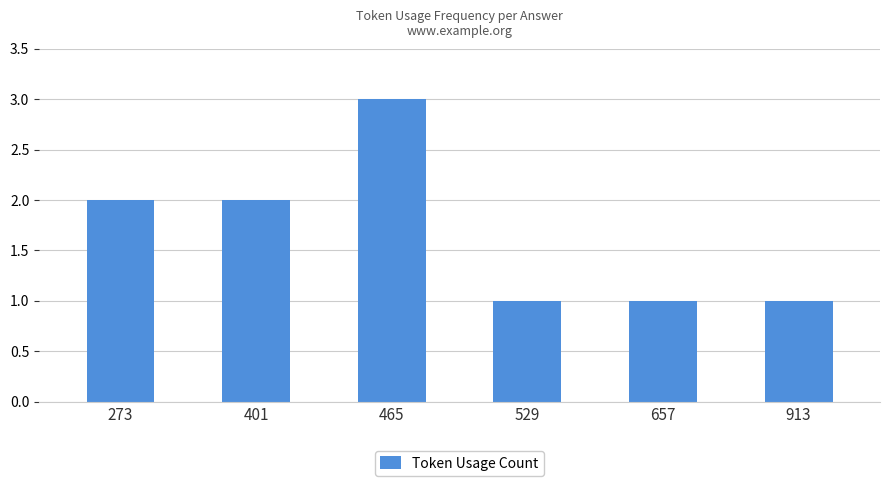

What is the difference between the second highest and minimum values?

1